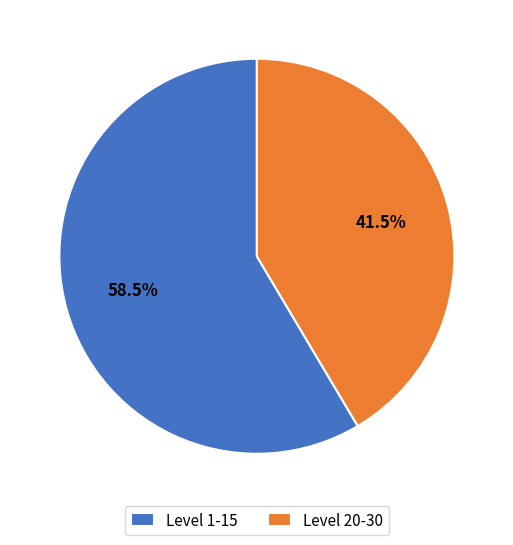

What is the largest slice in the pie chart?

Level 1-15